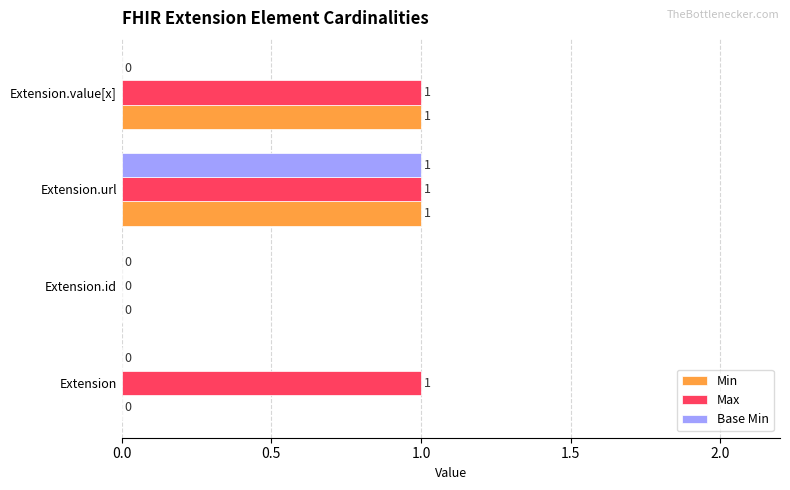

At which category is the sum across all series the highest?

Extension.url